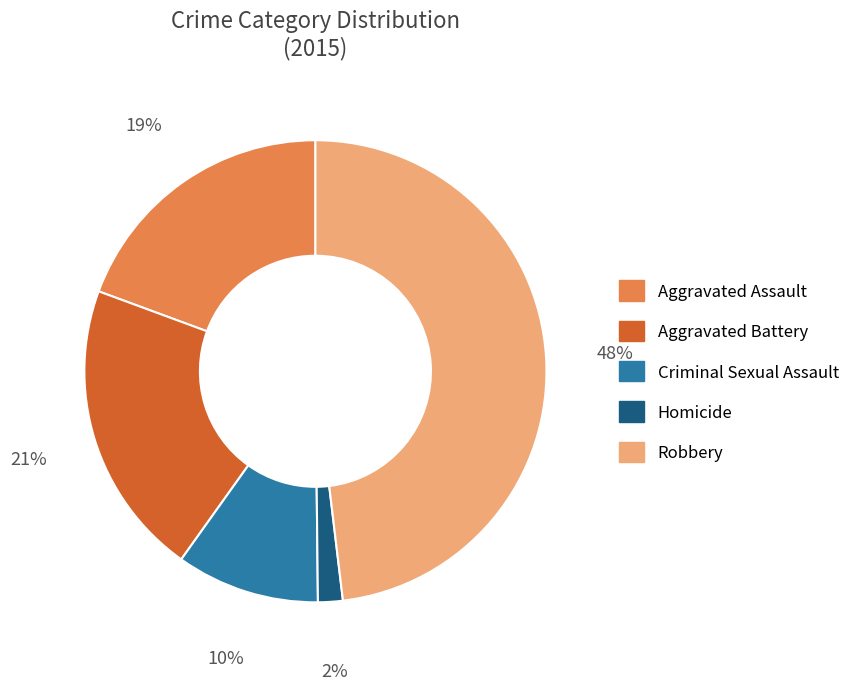

The Aggravated Battery slice represents 36% of the pie. True or false?

False